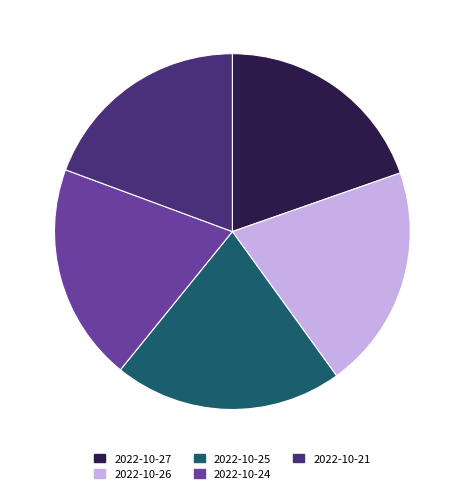

Approximately how many times larger is the value at 2022-10-26 compared to 2022-10-24?

1.0